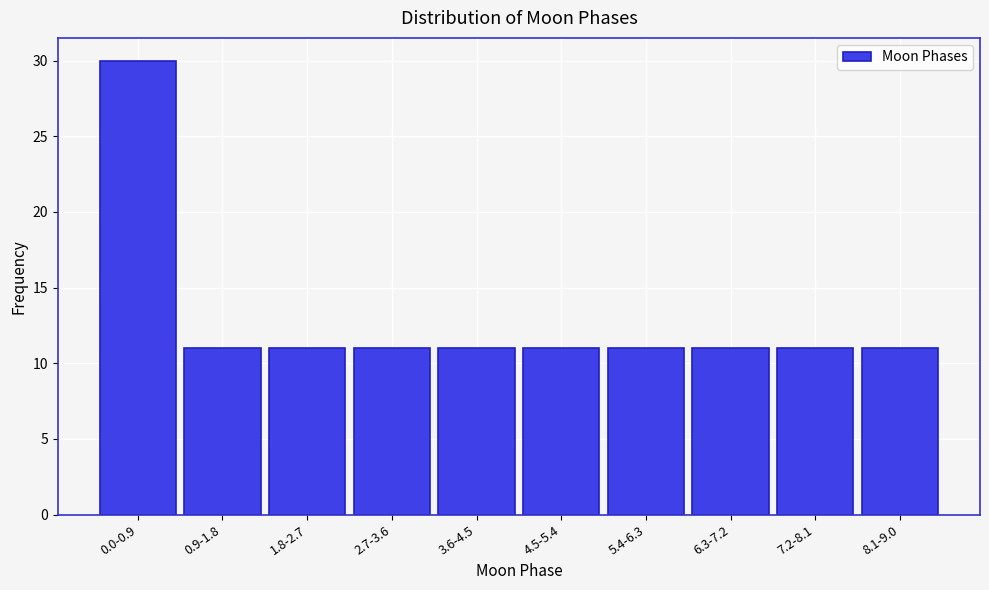

Reading left to right, list all the values displayed in this chart.

30	11	11	11	11	11	11	11	11	11